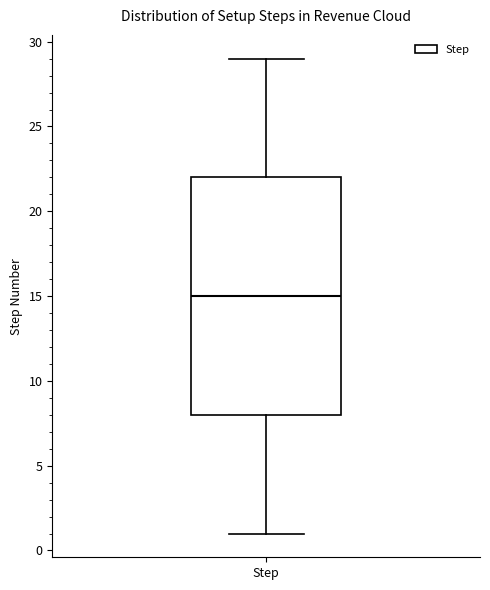

Read this box plot against the y-axis: the position of the median line, the range covered by the box, and the ends of both whiskers. The values are not printed on the chart, so give them approximately, as read against the axis.

median 15, box 8 to 22, whiskers 1 to 29